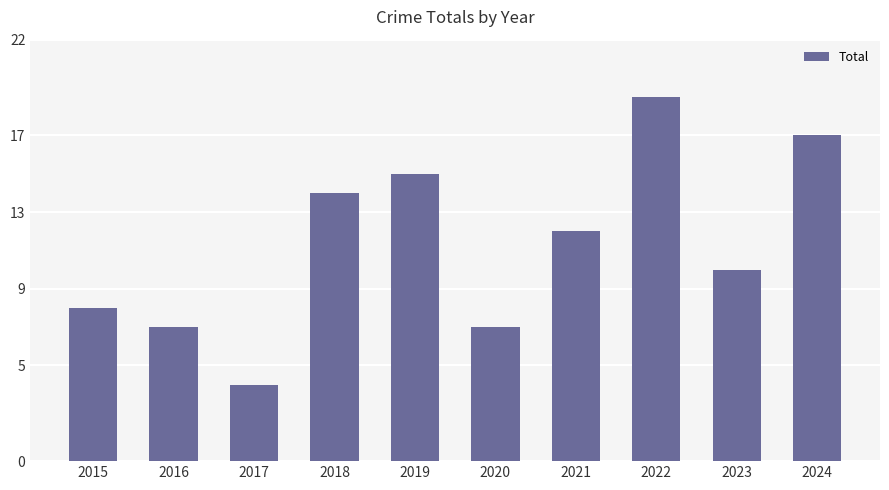

Reading left to right, transcribe all the data shown in this chart.

8	7	4	14	15	7	12	19	10	17